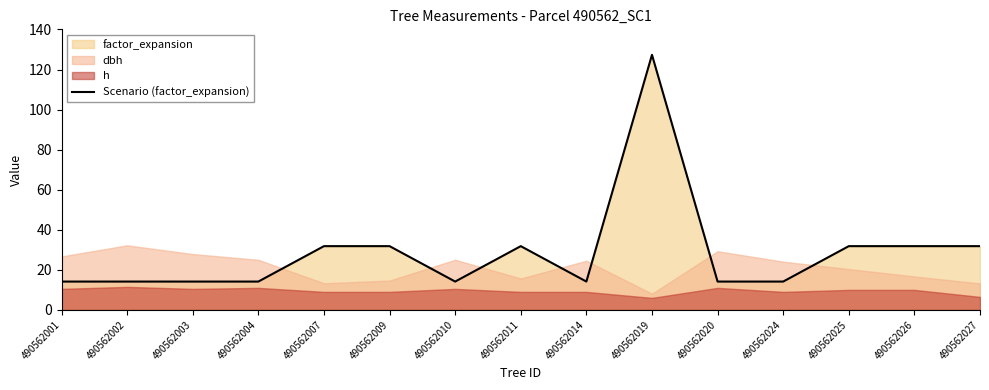

What is the smallest value displayed?

14.2